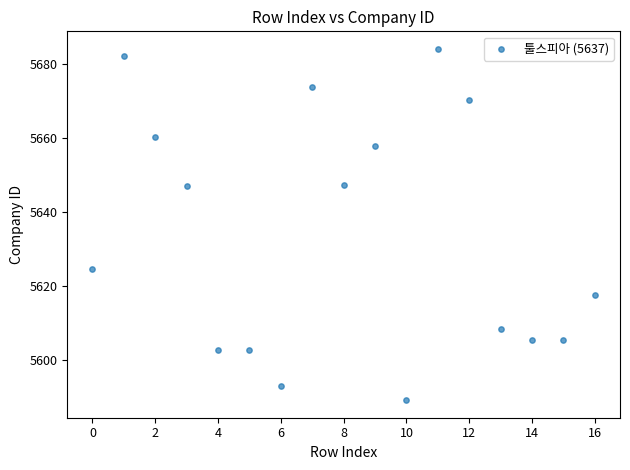

What is the range of Y values (max minus min)?

94.9